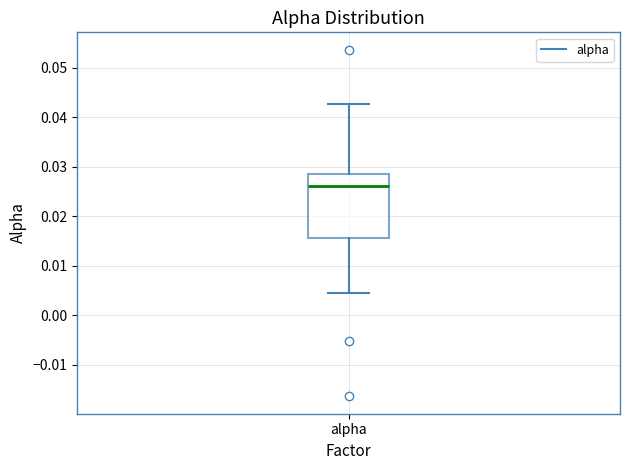

Transcribe this box plot: give where the median line is, the range the box spans, and where the two whiskers end, as read against the y-axis. The values are not printed on the chart, so give them approximately, as read against the axis.

median 0.026, box 0.016 to 0.029, whiskers 0.005 to 0.043